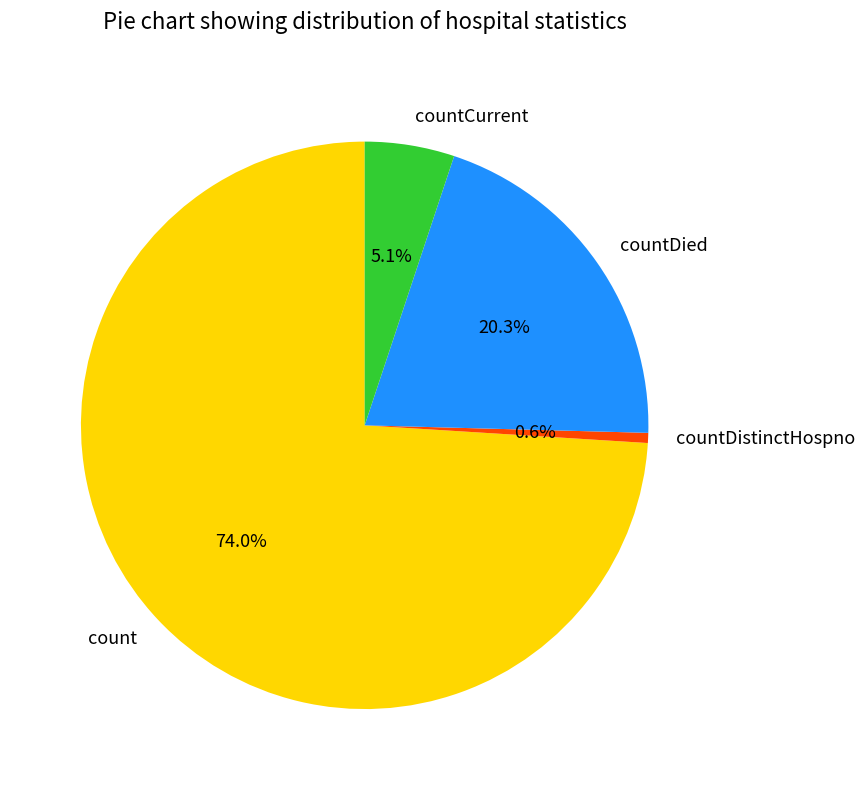

What is the smallest slice in the pie chart?

countDistinctHospno